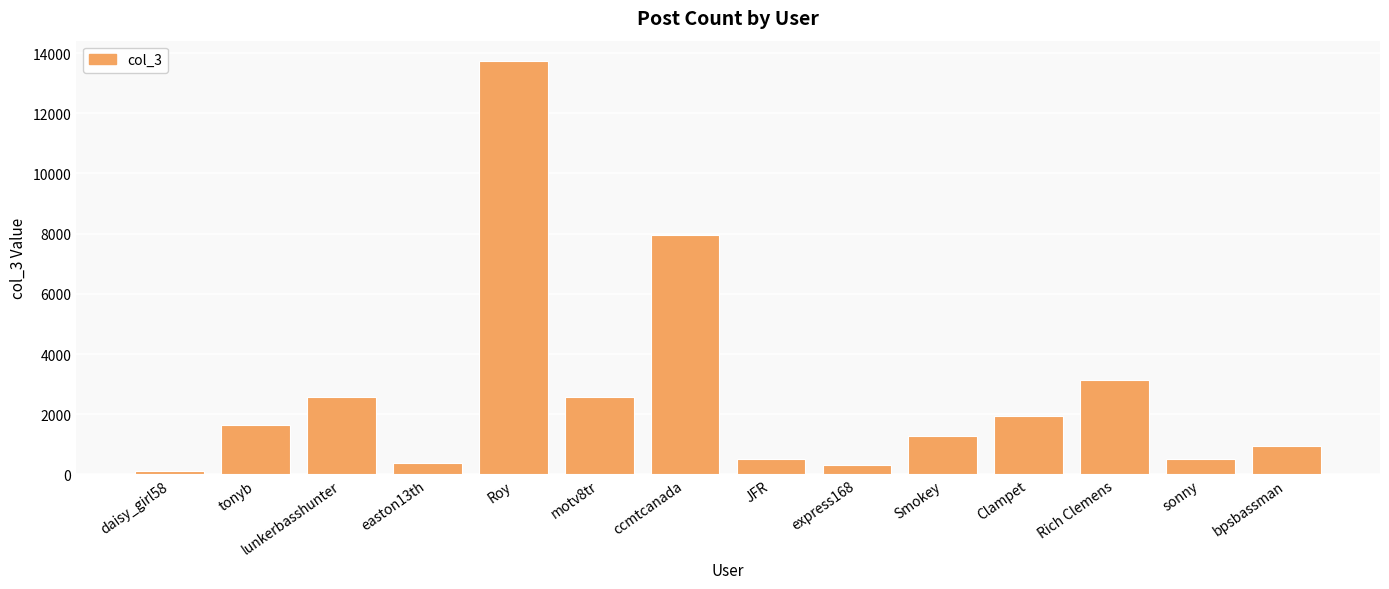

Where is the data nearest to the value 6922?

ccmtcanada